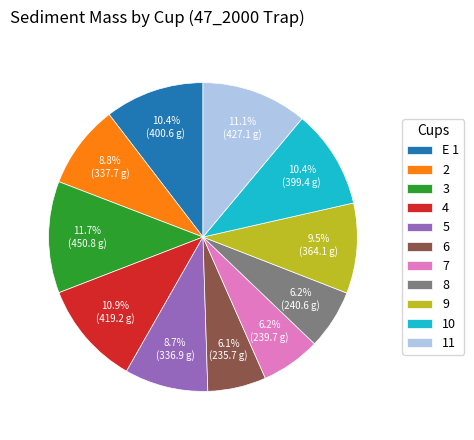

To the nearest percent, what is the combined percentage of 11 and 3?

23%